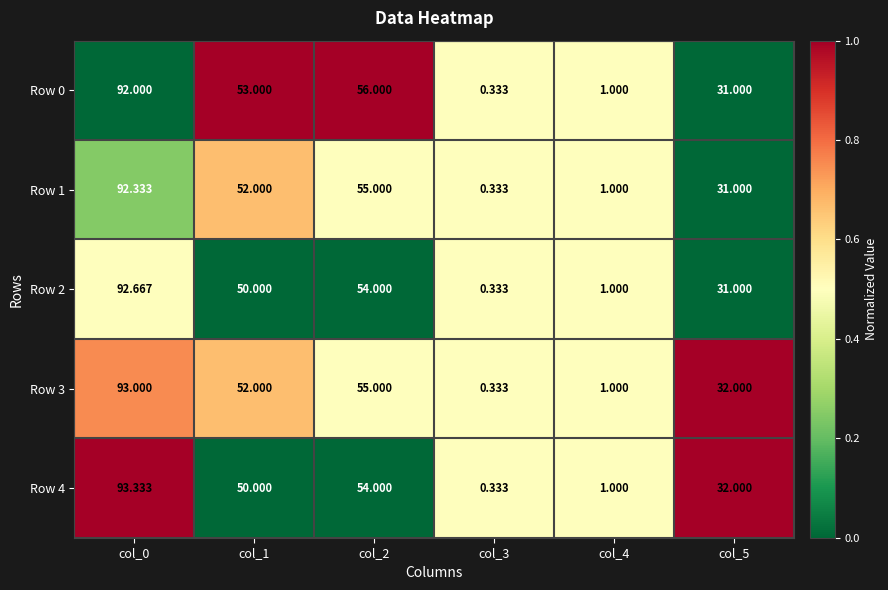

Is the value of Row 3 at col_0 greater than the value of Row 2 at col_2?

Yes